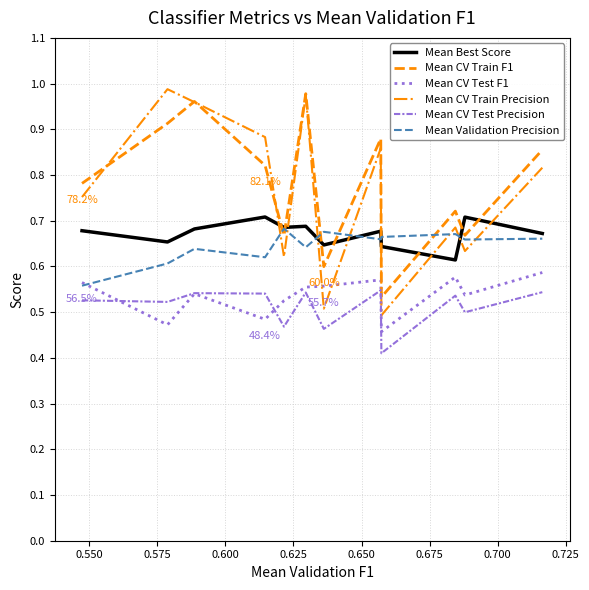

Which series has the widest spread of values?

Mean CV Train Precision